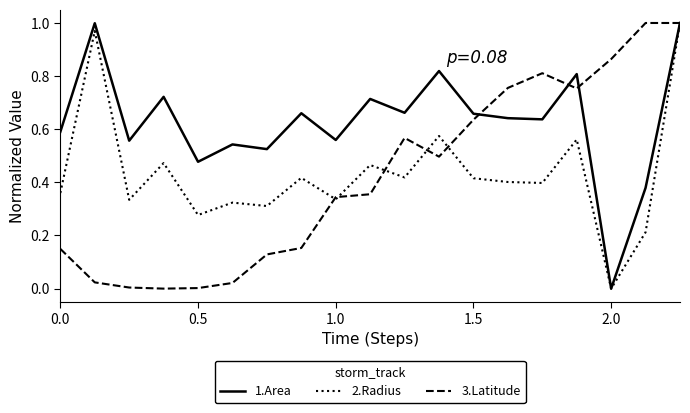

Which series has the largest total across all categories?

1.Area